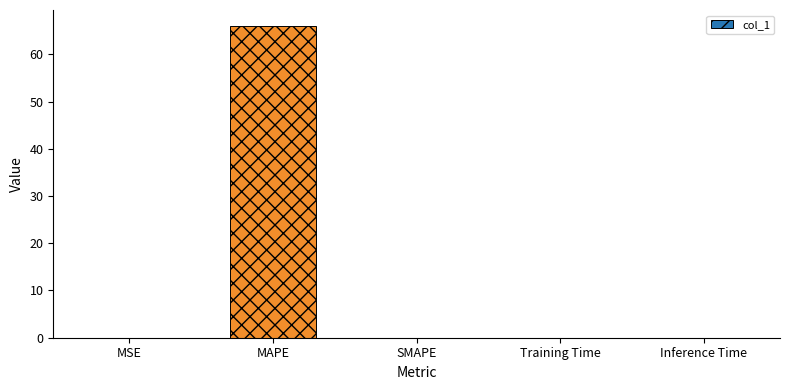

What is the sum of all values?

66.1